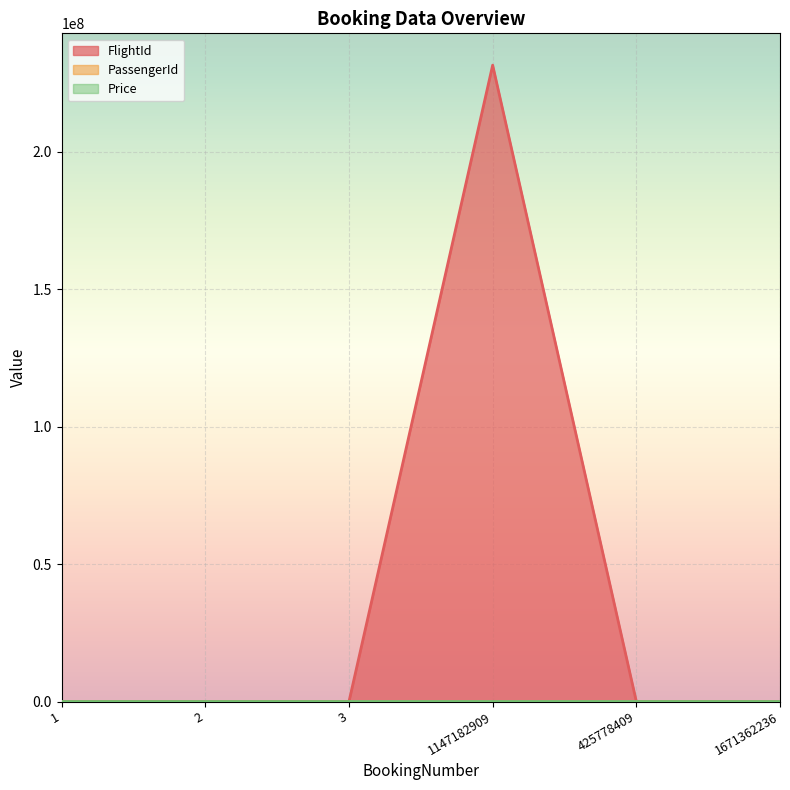

What is the difference between the highest and lowest values at 1671362236?

882